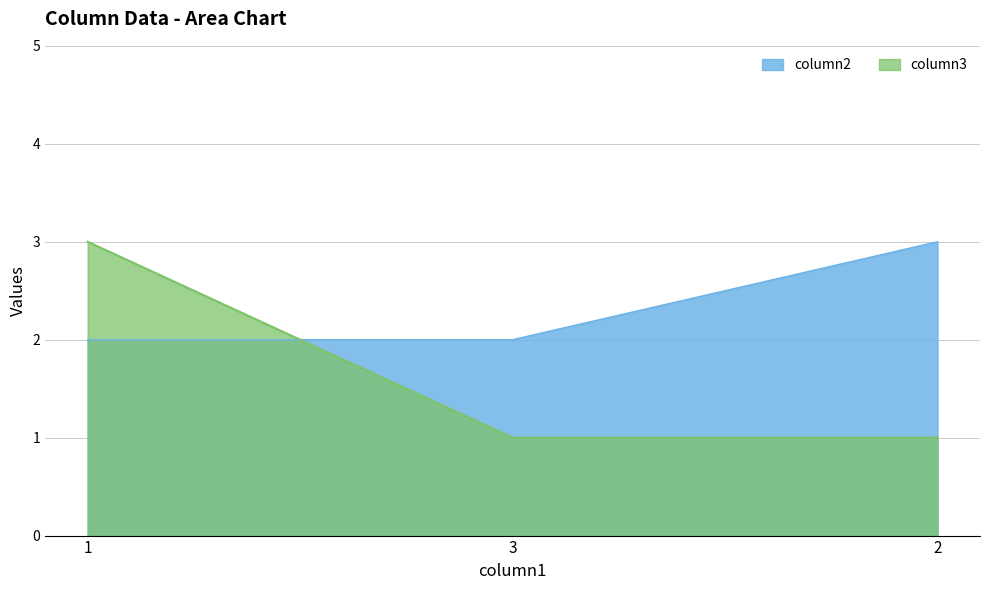

How many lines are shown in the chart?

2